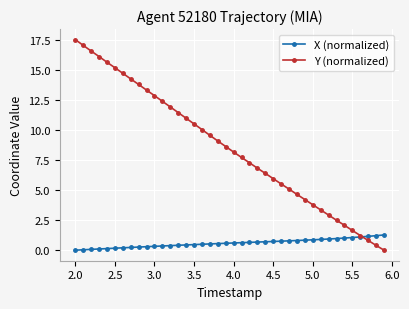

Which series has the largest range (max minus min)?

Y (normalized)